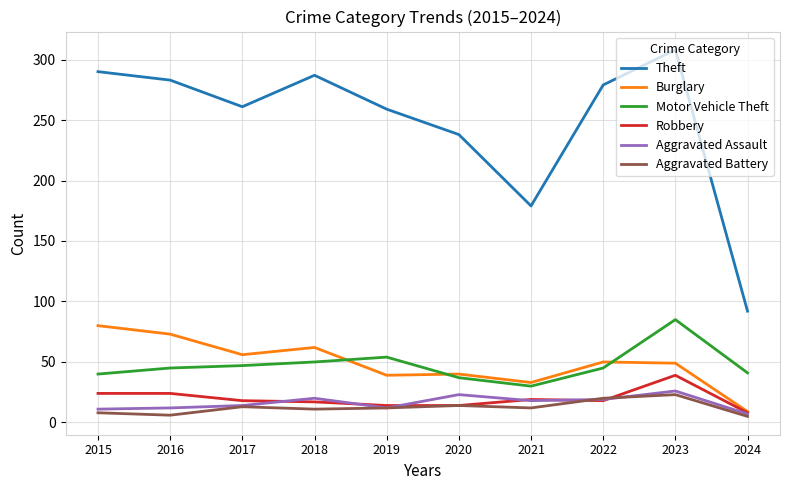

Is it true that Aggravated Assault equals 7 at 2018?

False